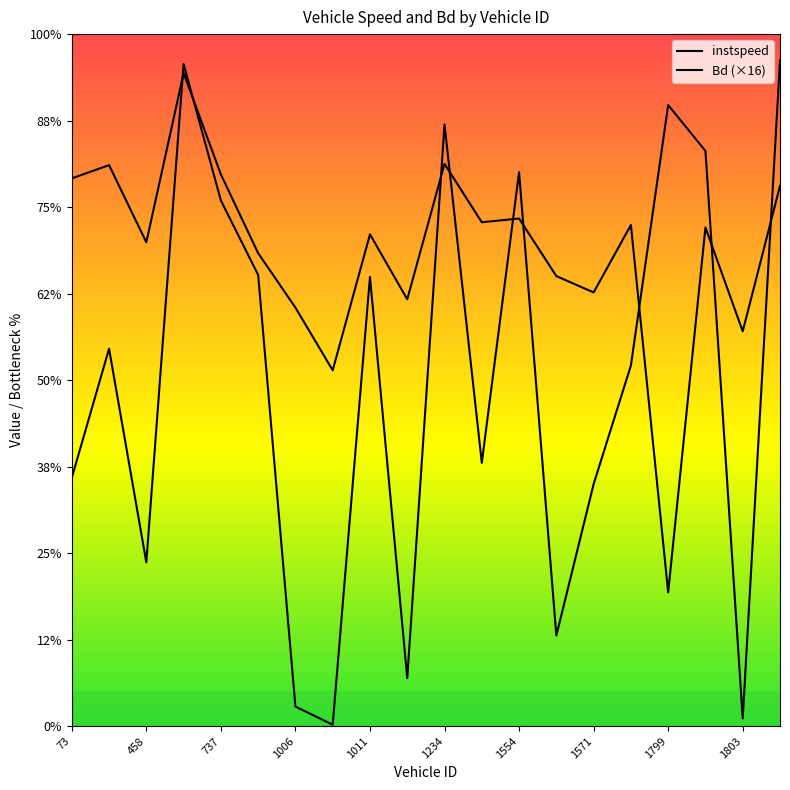

At which label is instspeed closest to 9?

1803